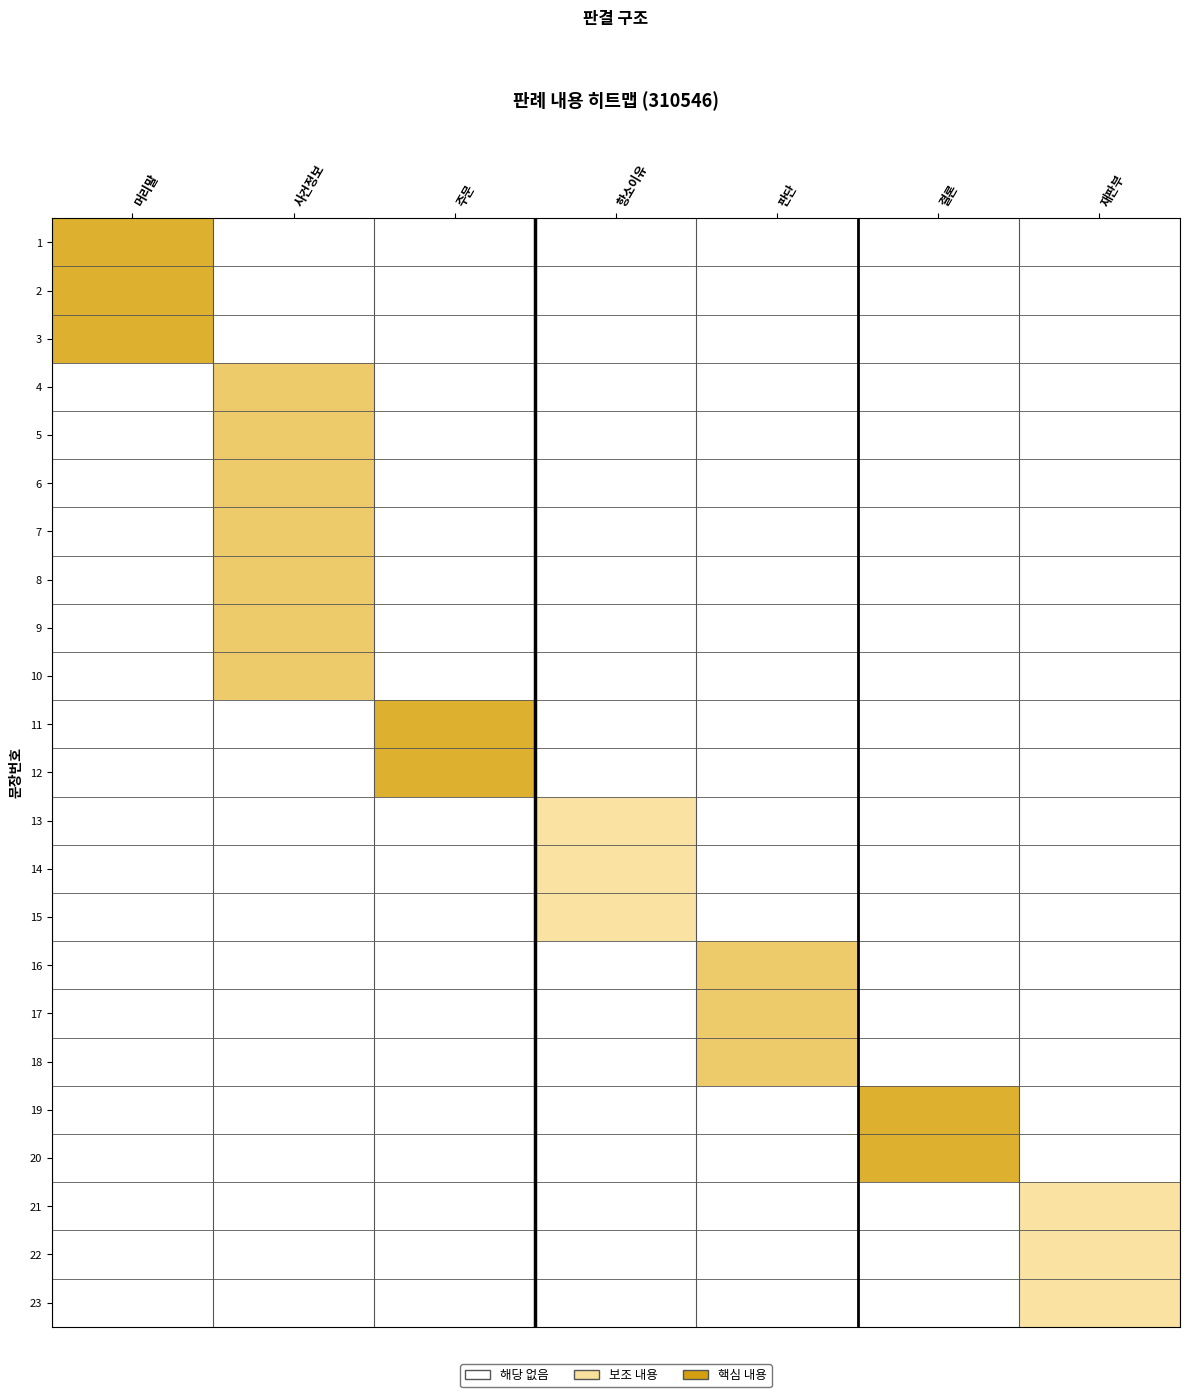

Between 결론 and 사건정보, which is larger?

결론